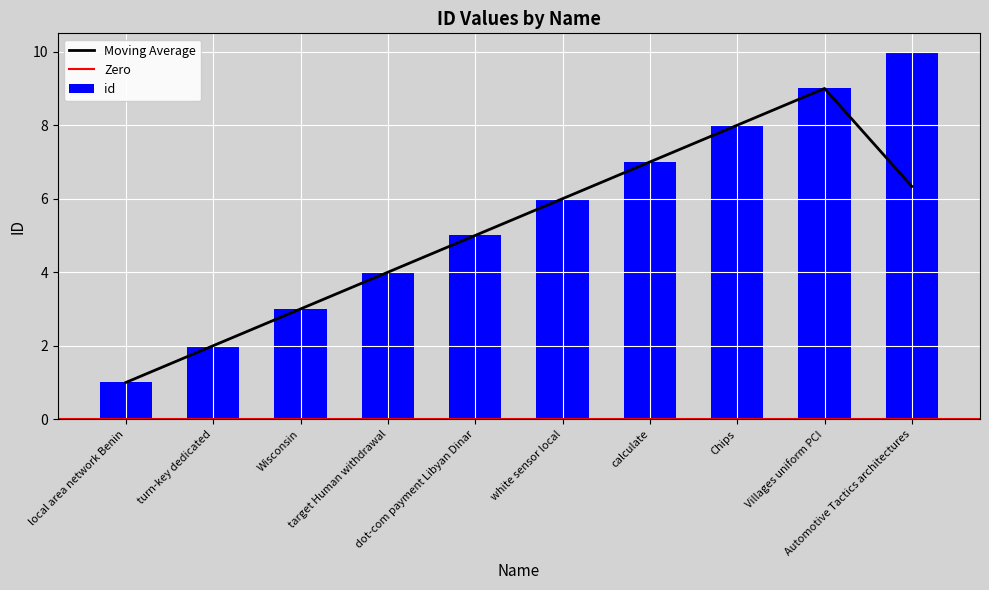

Rank the categories by value from lowest to highest.

local area network Benin, turn-key dedicated, Wisconsin, target Human withdrawal, dot-com payment Libyan Dinar, white sensor local, calculate, Chips, Villages uniform PCI, Automotive Tactics architectures